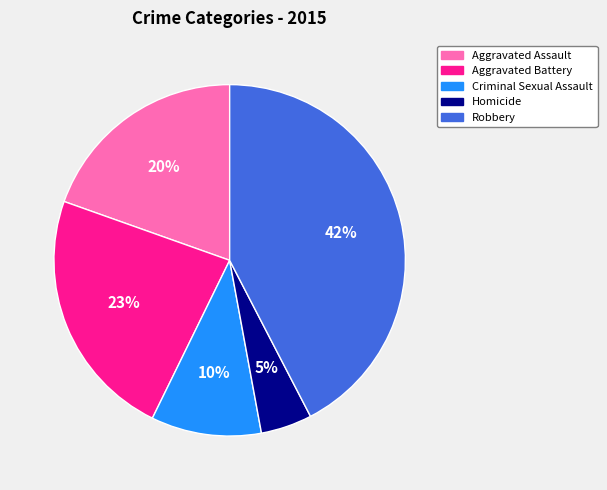

Is it true that Homicide is 5% of the pie?

True